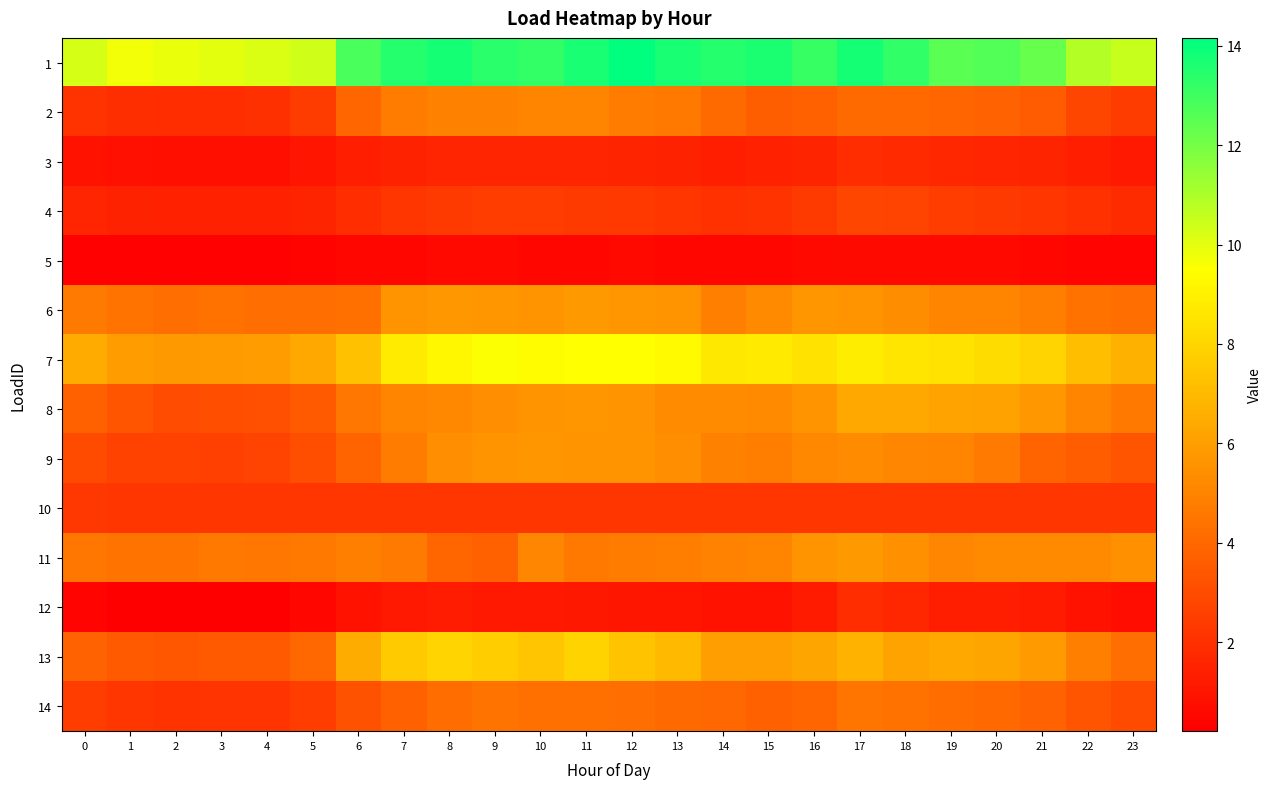

What is the difference between the highest and lowest values at 3?

9.8